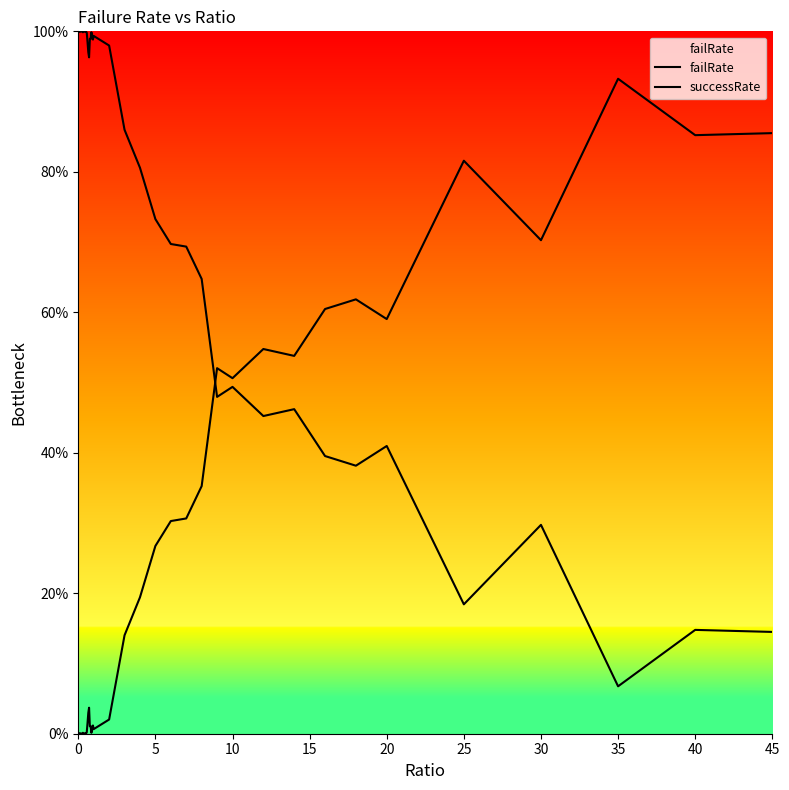

What is the difference between the maximum and second lowest values in the failRate series?

0.9